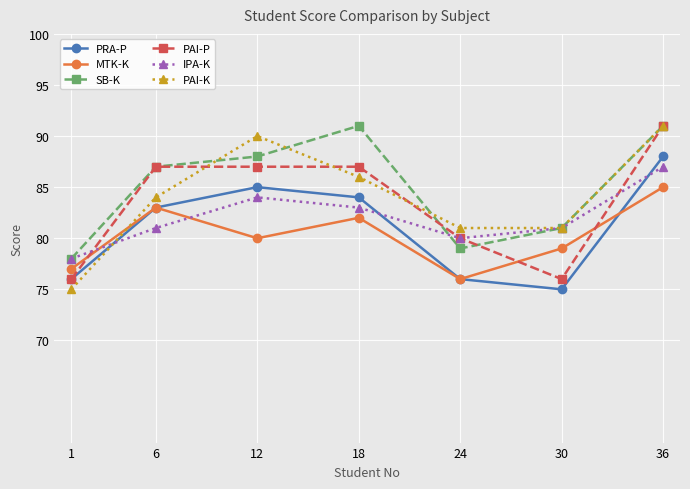

Reading right to left, transcribe all the data shown in this chart.

PRA-P: 36=88	30=75	24=76	18=84	12=85	6=83	1=76
MTK-K: 36=85	30=79	24=76	18=82	12=80	6=83	1=77
SB-K: 36=91	30=81	24=79	18=91	12=88	6=87	1=78
PAI-P: 36=91	30=76	24=80	18=87	12=87	6=87	1=76
IPA-K: 36=87	30=81	24=80	18=83	12=84	6=81	1=78
PAI-K: 36=91	30=81	24=81	18=86	12=90	6=84	1=75